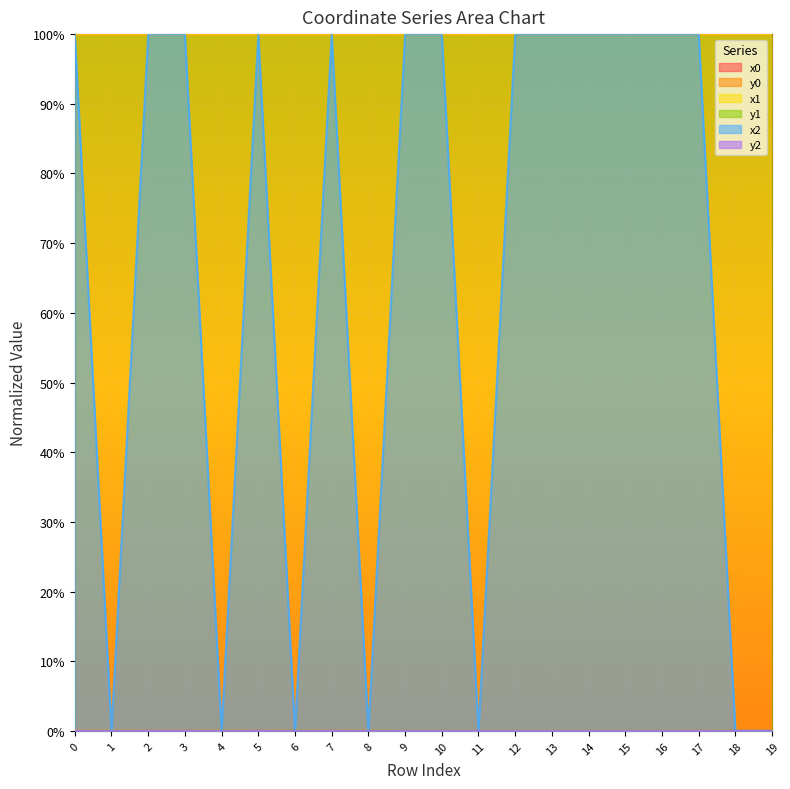

Is the value of x1 at 1 greater than the value of y0 at 10?

Yes